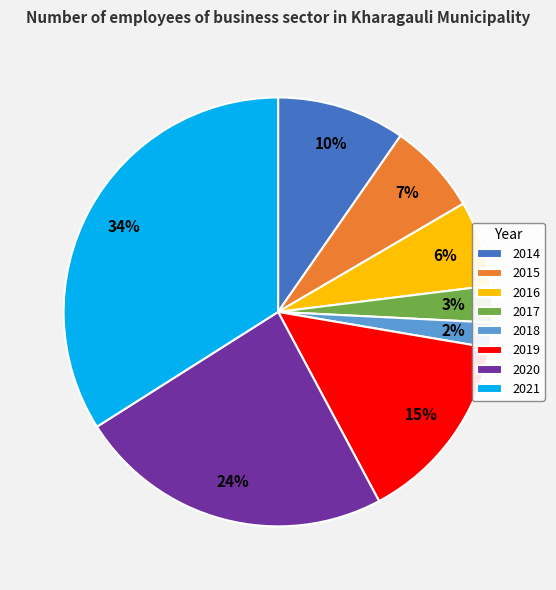

Which slice is the smallest?

2018